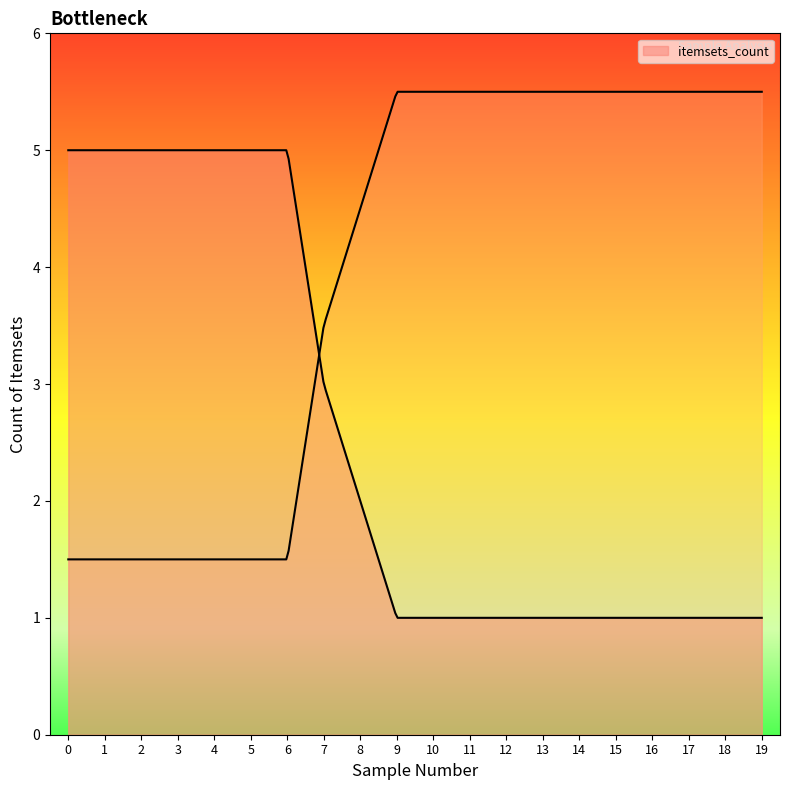

What is the average value?

3